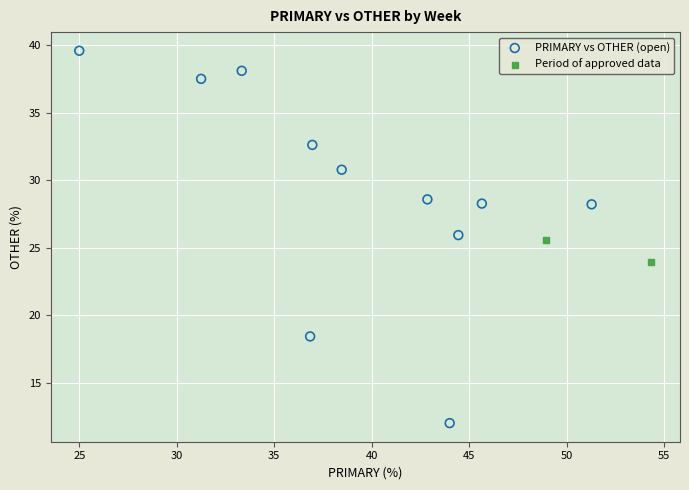

Which series has the largest Y range (max minus min)?

PRIMARY vs OTHER (open)